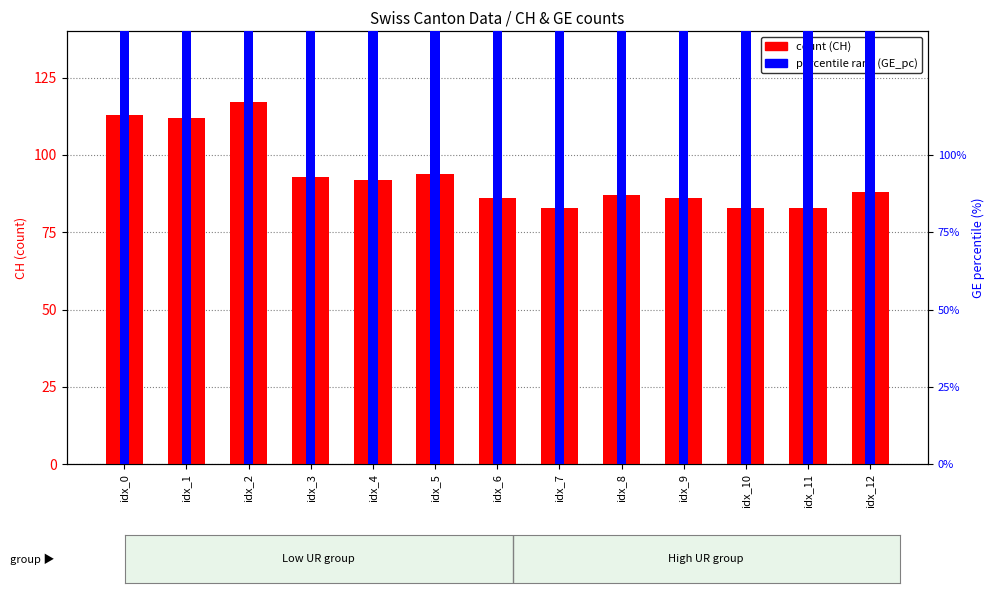

Where is GE_pc nearest to the value 7844?

idx_0